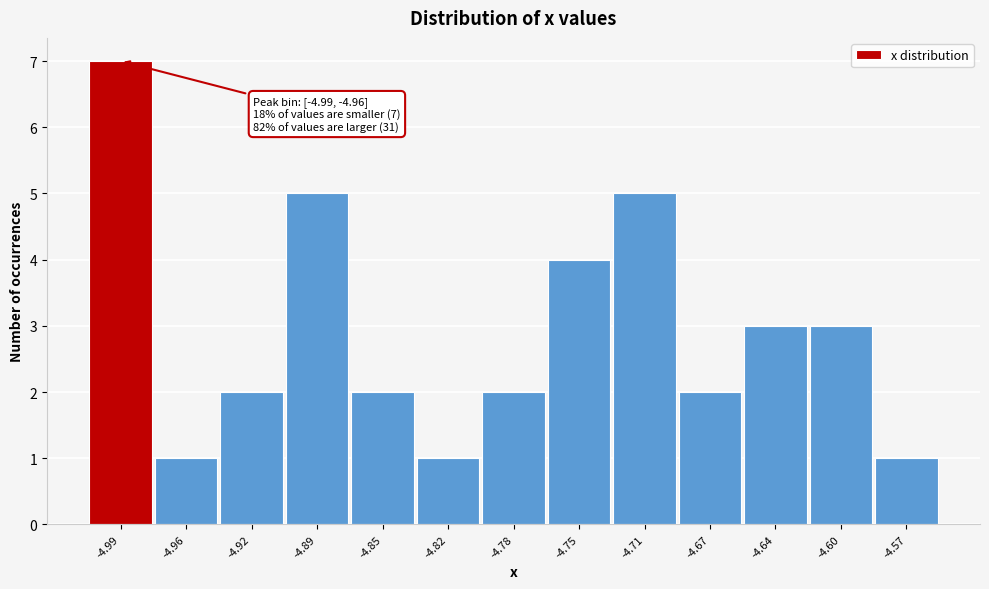

Reading left to right, extract all data points from this chart.

7	1	2	5	2	1	2	4	5	2	3	3	1